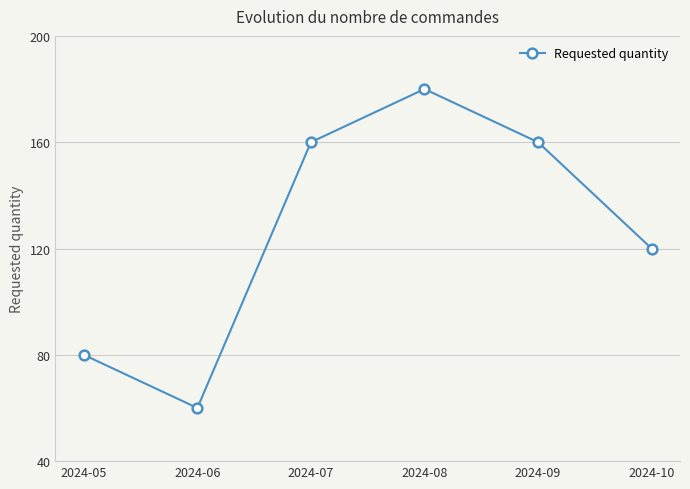

Reading left to right, list all the values displayed in this chart.

2024-05=80	2024-06=60	2024-07=160	2024-08=180	2024-09=160	2024-10=120